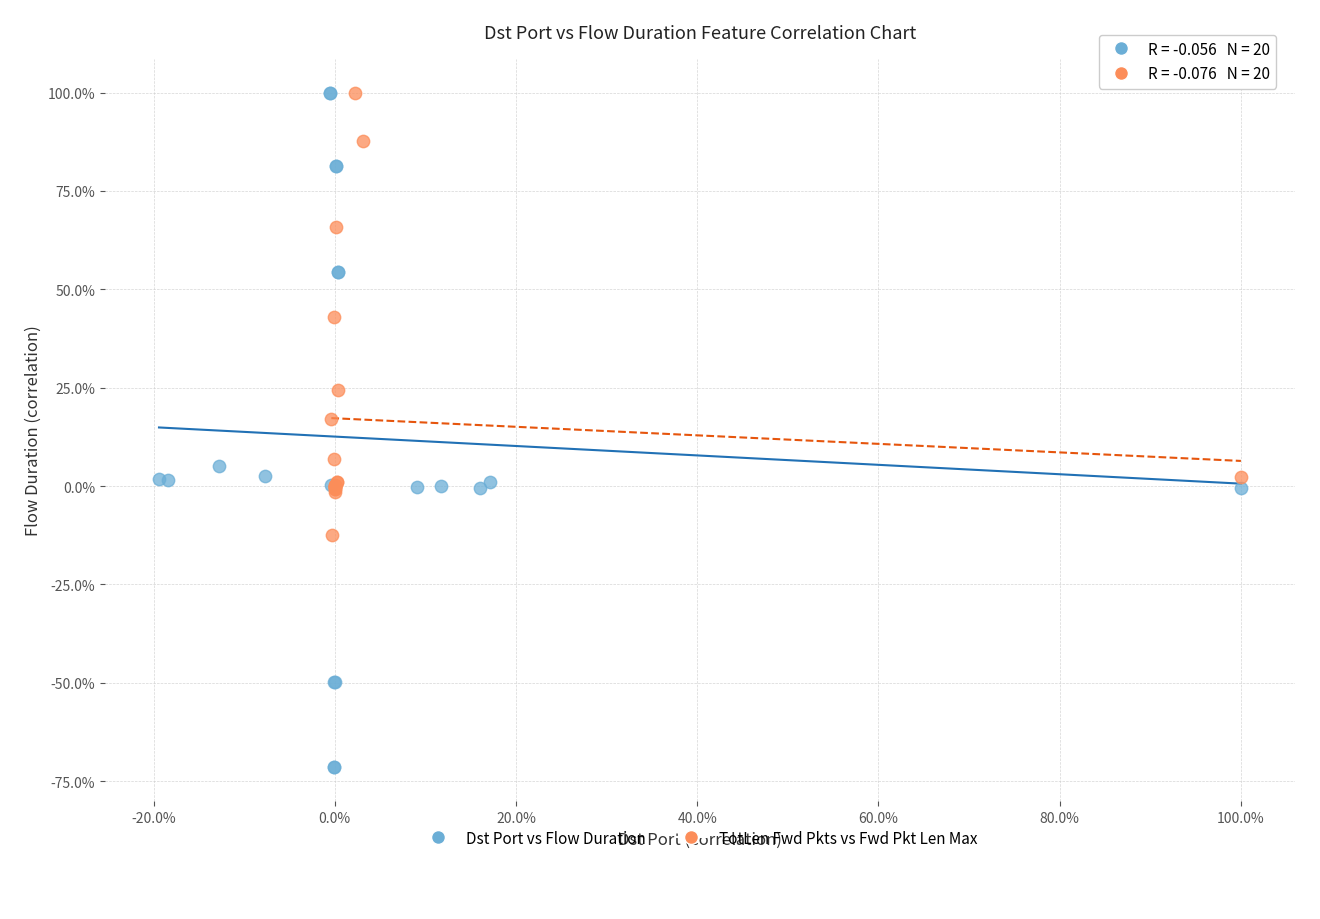

What are all the series names shown in the legend?

Dst Port vs Flow Duration, TotLen Fwd Pkts vs Fwd Pkt Len Max